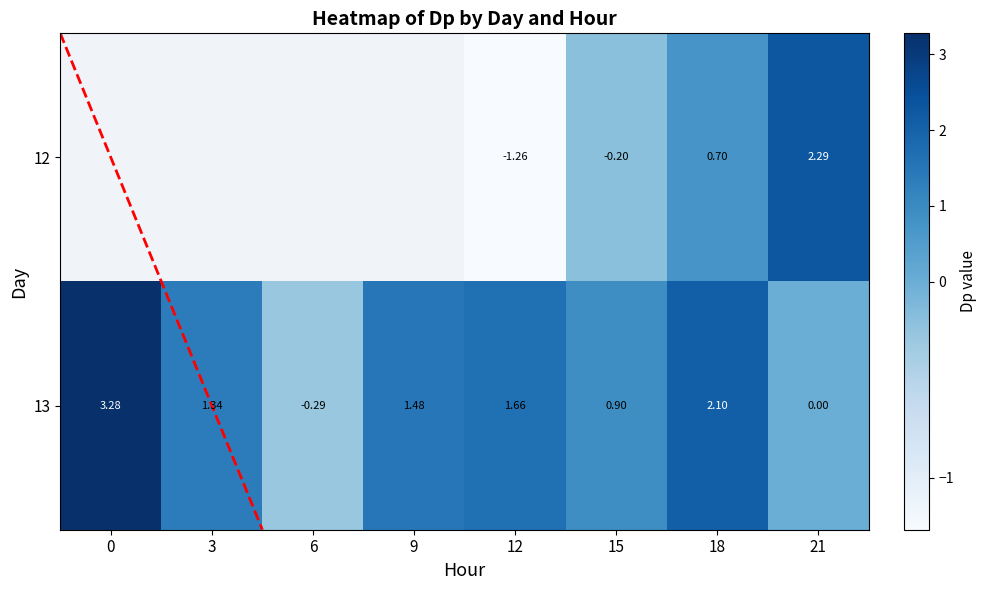

How many distinct data groups are displayed?

2